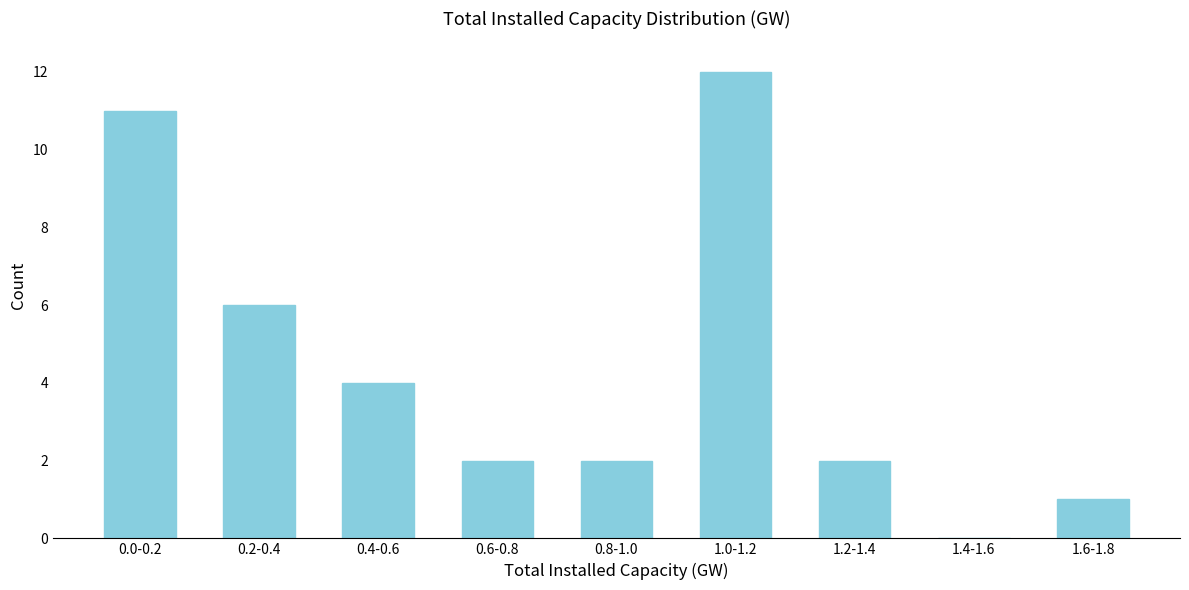

Reading left to right, extract all data points from this chart.

0.0-0.2=11	0.2-0.4=6	0.4-0.6=4	0.6-0.8=2	0.8-1.0=2	1.0-1.2=12	1.2-1.4=2	1.4-1.6=0	1.6-1.8=1